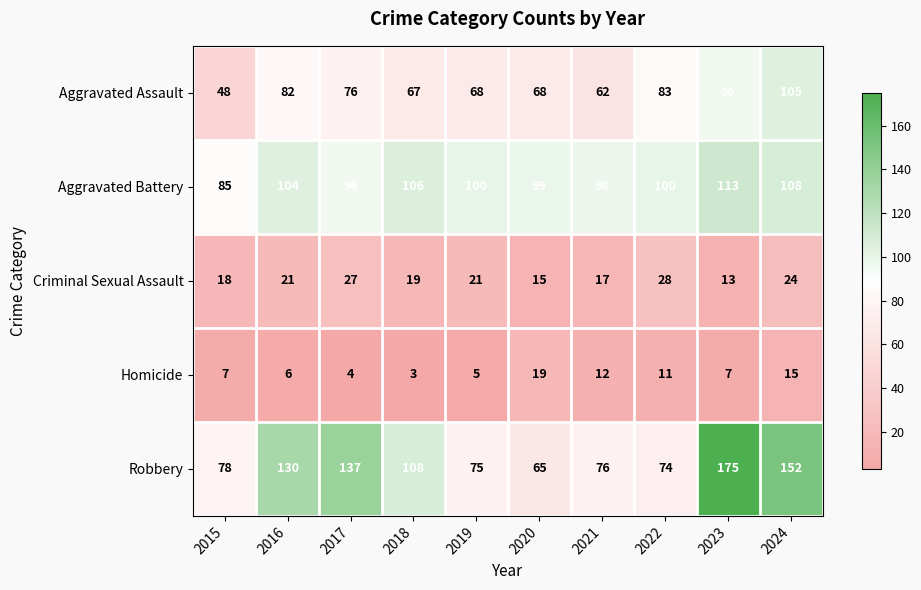

What is the difference between the highest and lowest values at 2020?

84